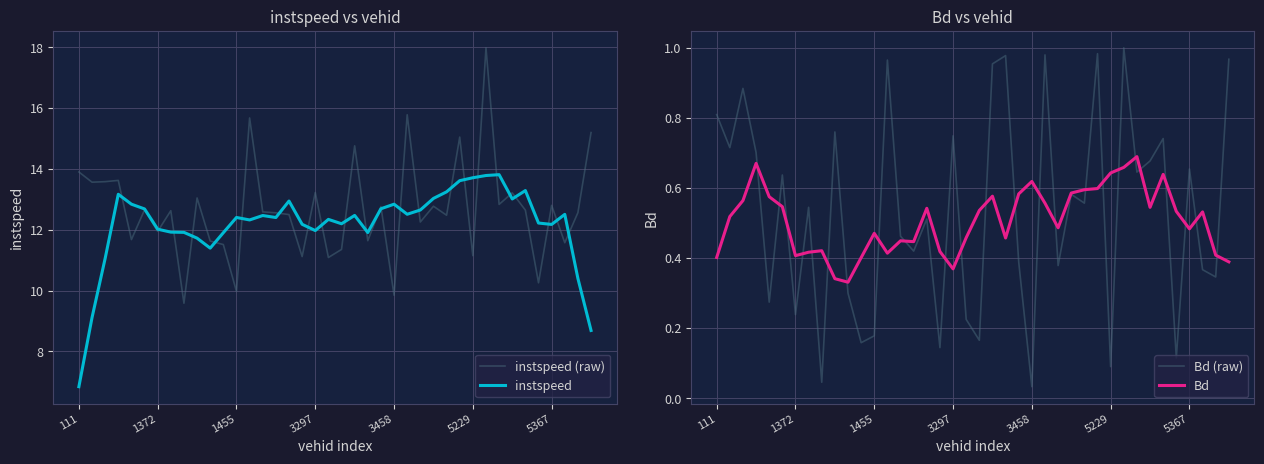

What are all the series names shown in the legend?

instspeed (raw), instspeed, Bd (raw), Bd